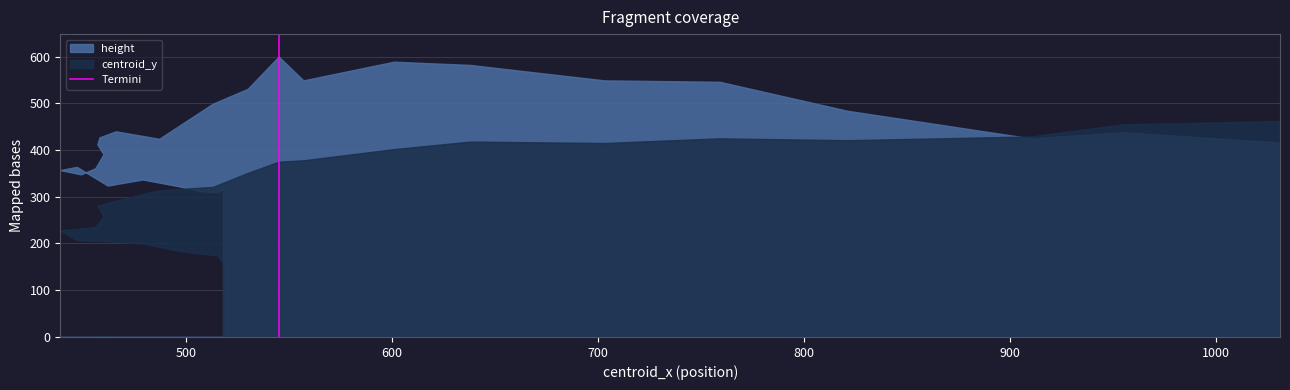

Which series has the largest total across all categories?

height